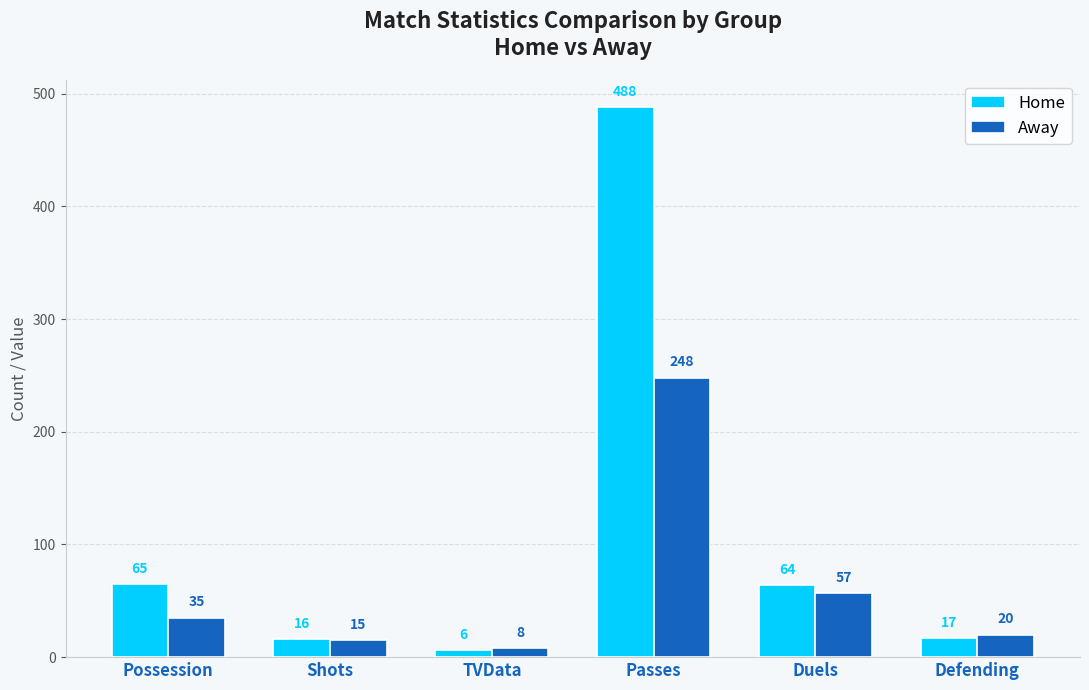

Reading right to left, what are all the values shown in this chart?

Home: Defending=17	Duels=64	Passes=488	TVData=6	Shots=16	Possession=65
Away: Defending=20	Duels=57	Passes=248	TVData=8	Shots=15	Possession=35